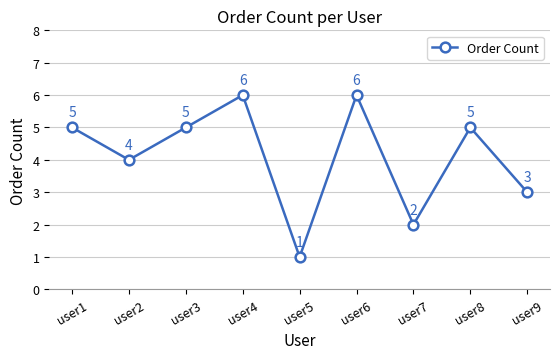

Which has a higher value, user4 or user7?

user4